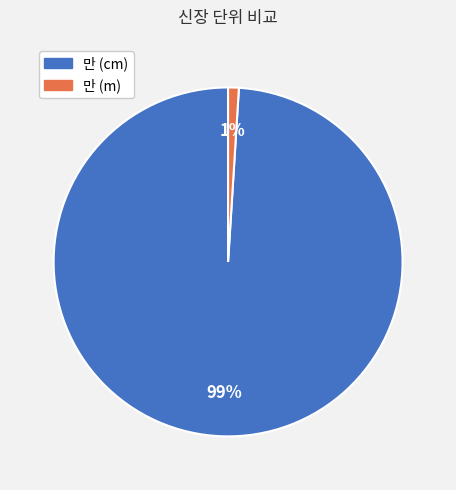

Between 만 (m) and 만 (cm), which is larger?

만 (cm)